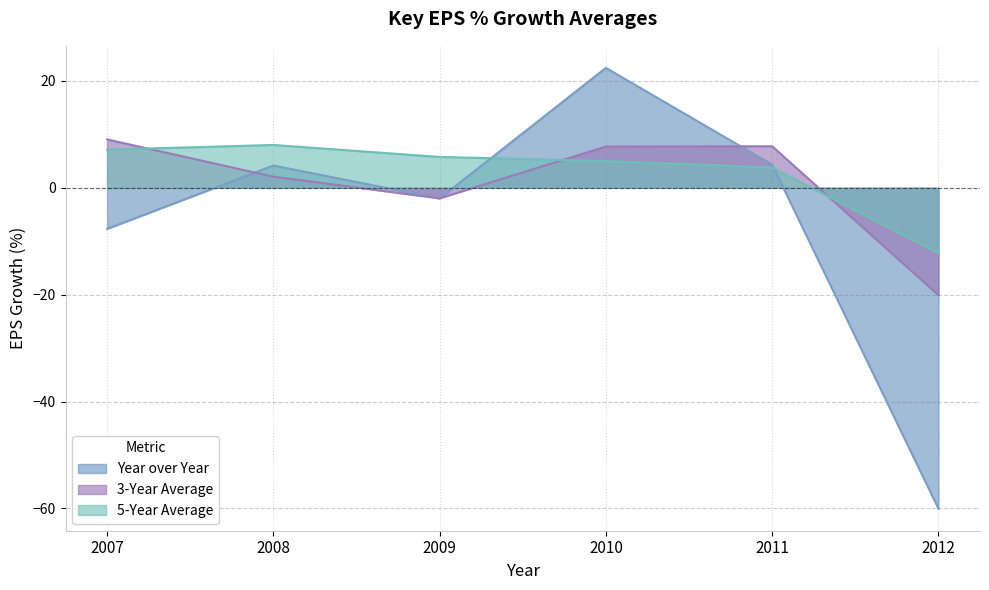

How many negative values does the 5-Year Average series have?

1